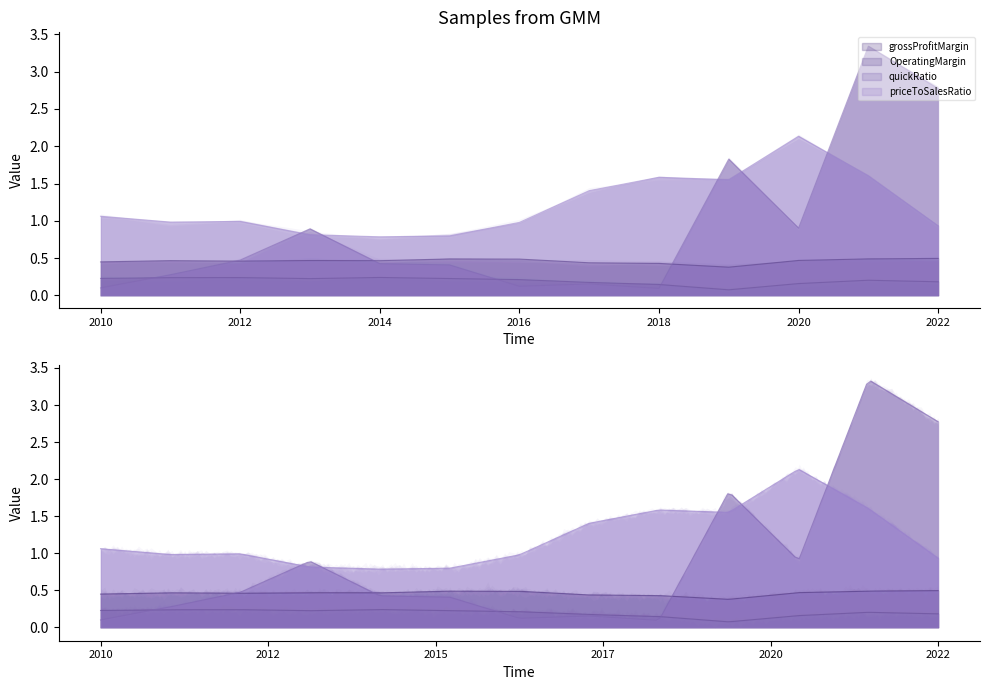

Which series has the largest total across all categories?

priceToSalesRatio